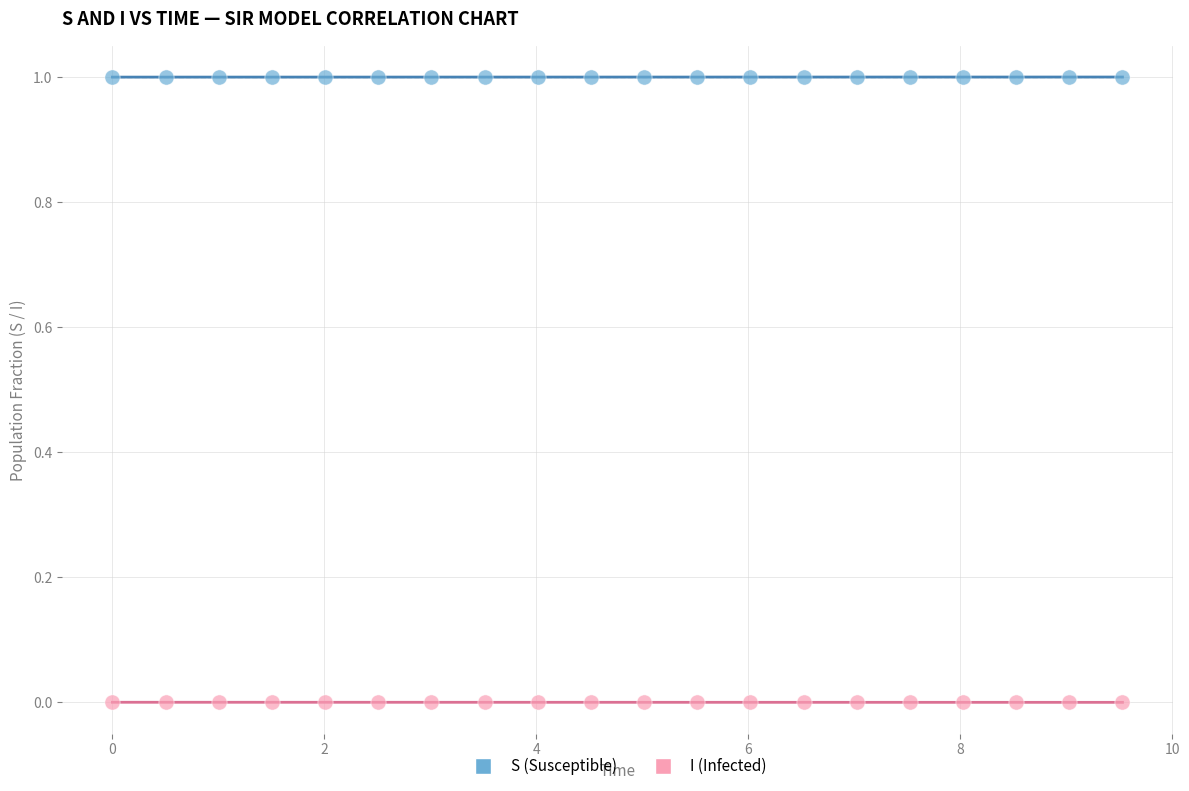

Across all data points, what is the range of Y values (max minus min)?

1.0